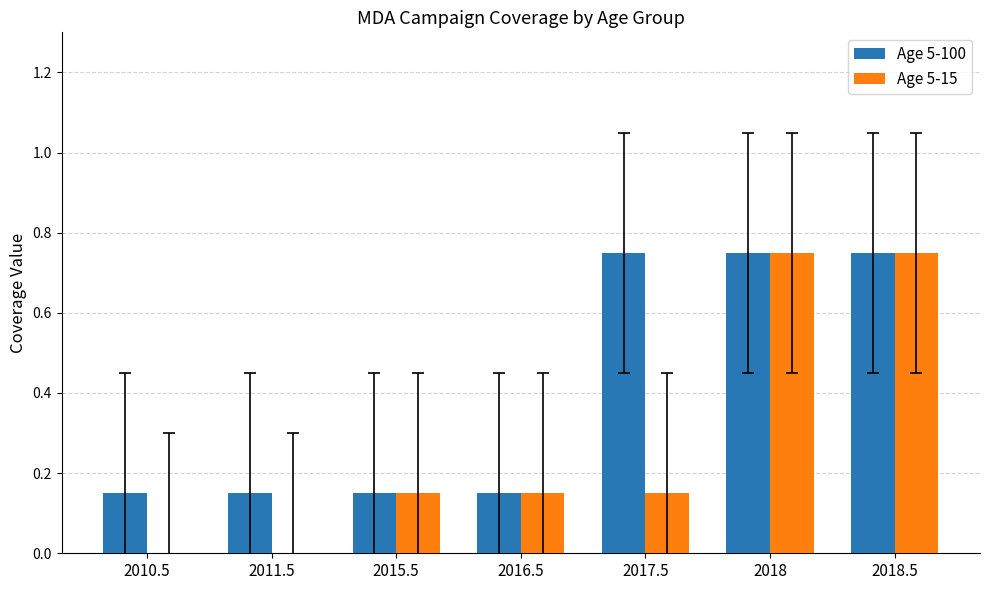

Is it true that Age 5-15 equals 1.2 at 2018.5?

False